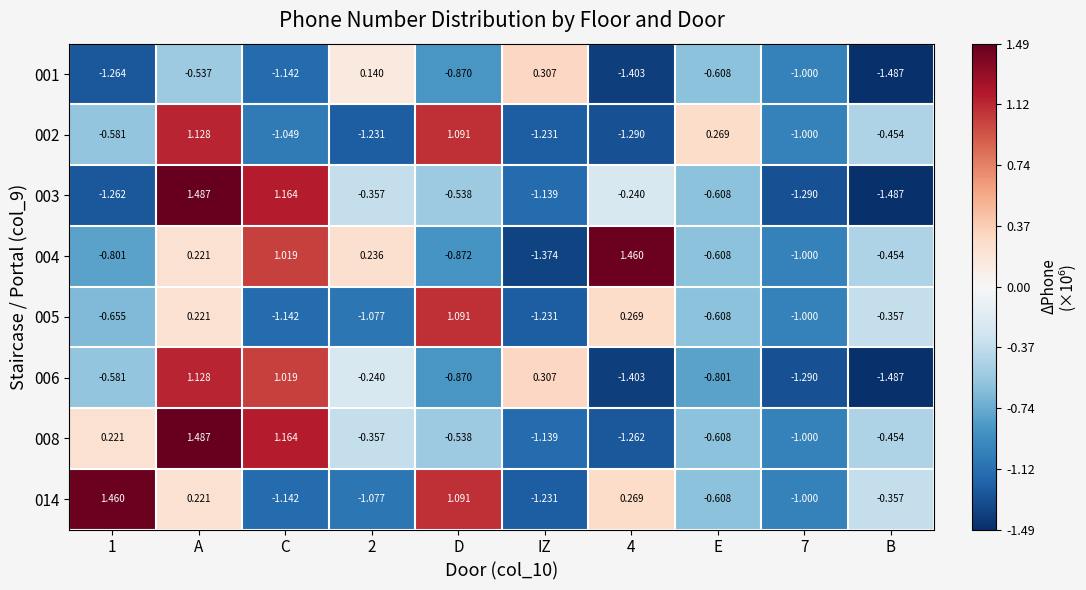

Which category has the highest value across all series?

A